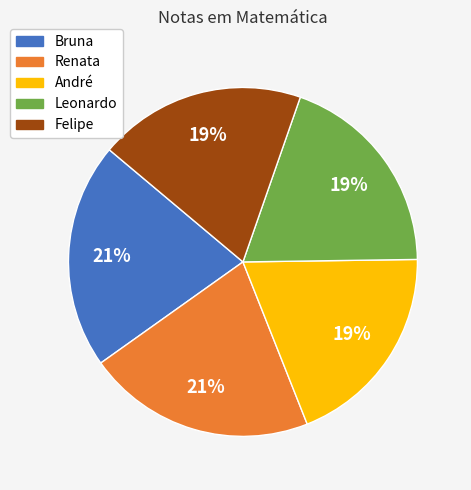

Count the number of slices in the pie.

5